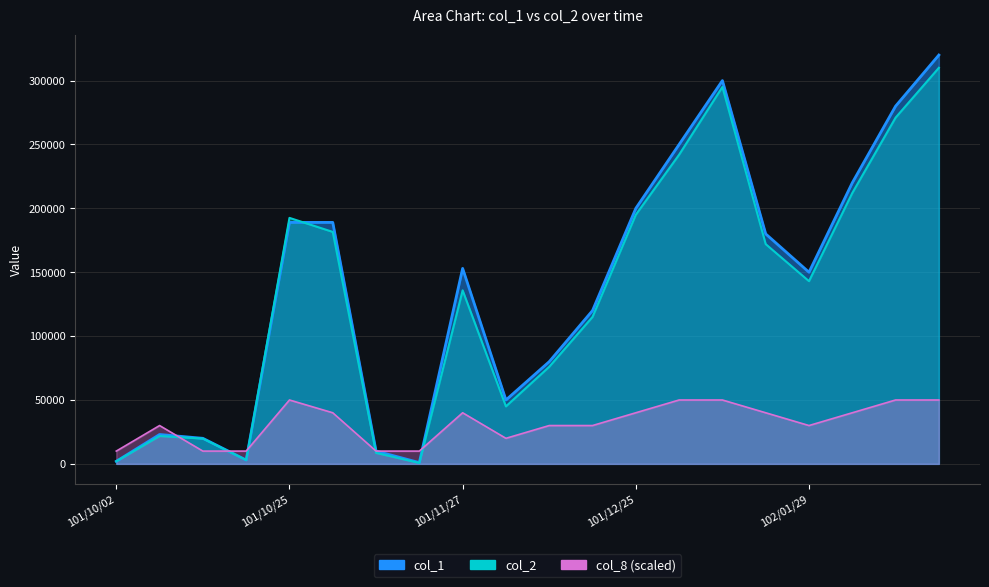

The value of col_2 at 101/12/11 is 34488. True or false?

False